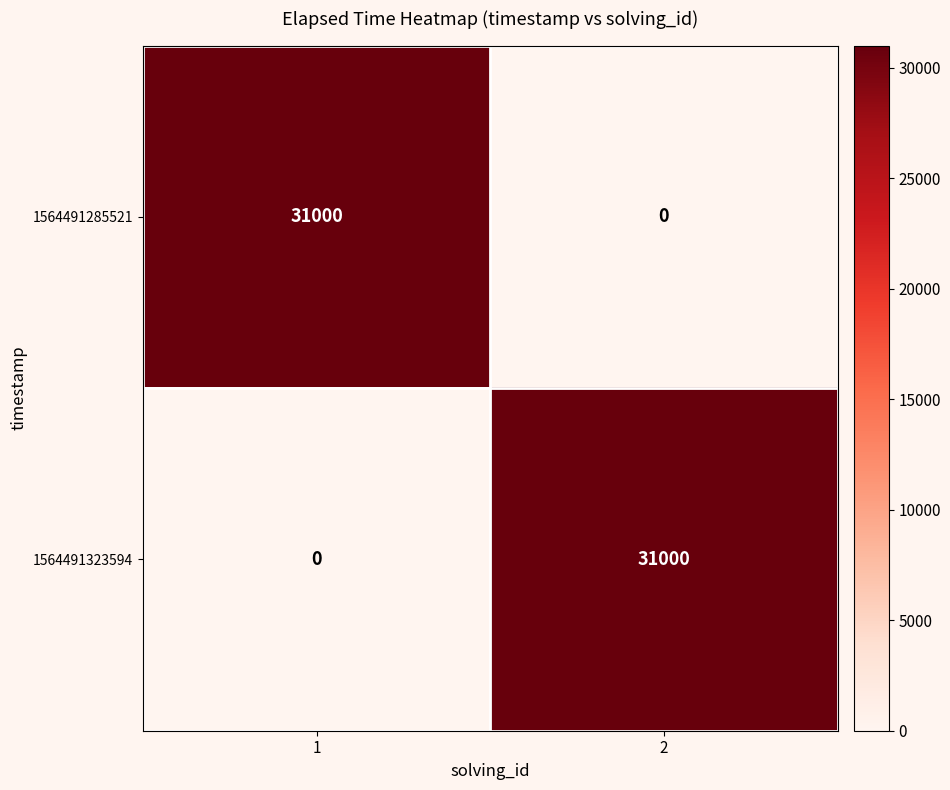

At 1, list the series in order from largest to smallest.

1564491285521, 1564491323594